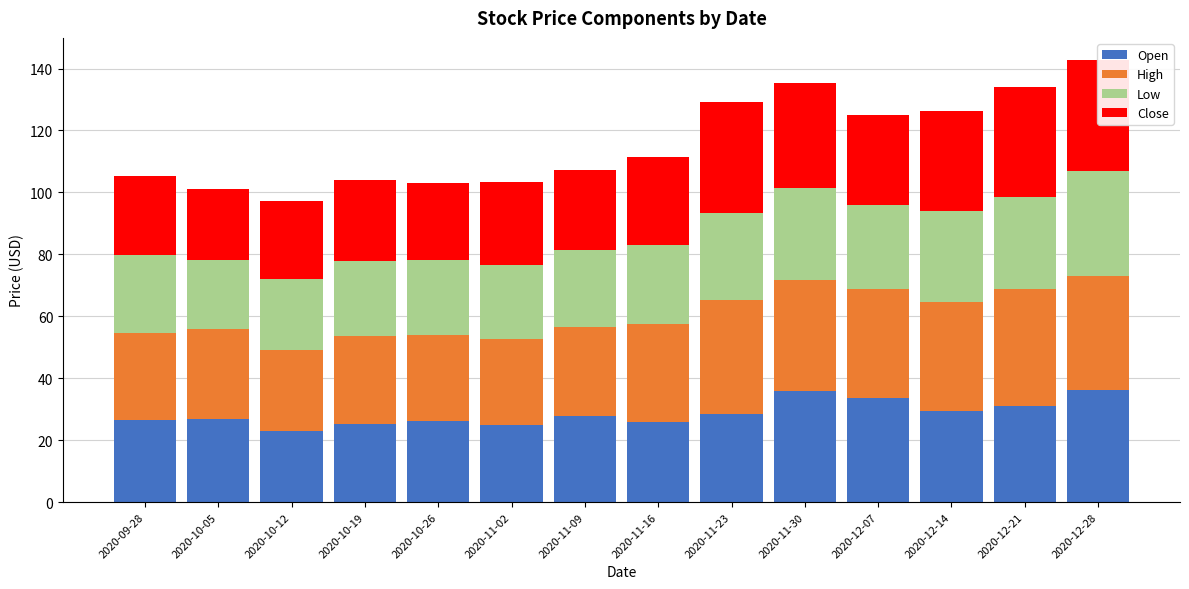

Reading right to left, transcribe all the data shown in this chart.

Open: 36.1	31.2	29.5	33.8	35.9	28.5	26.0	27.7	24.8	26.1	25.1	23.0	27.0	26.6
High: 37.1	37.8	35.0	35.0	35.9	36.8	31.4	28.9	28.0	27.9	28.5	26.0	28.8	28.0
Low: 33.7	29.6	29.5	27.2	29.5	28.0	25.6	24.7	23.6	24.1	24.2	23.0	22.4	25.3
Close: 35.9	35.4	32.2	29.0	33.9	35.9	28.5	25.8	27.0	24.8	26.1	25.1	22.8	25.5